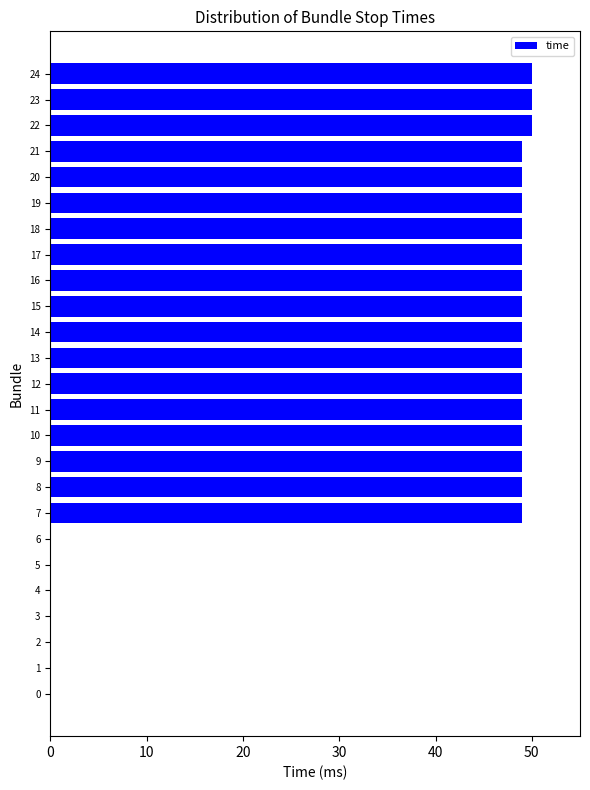

What is the sum of all values?

885